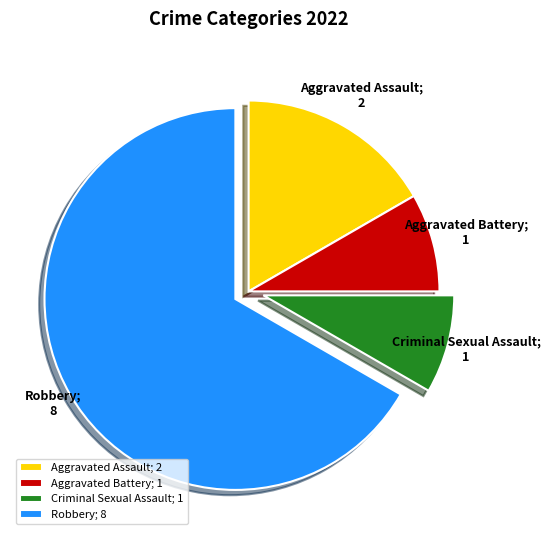

Is the sum of Aggravated Battery; 1 and Aggravated Assault; 2 greater than half?

No